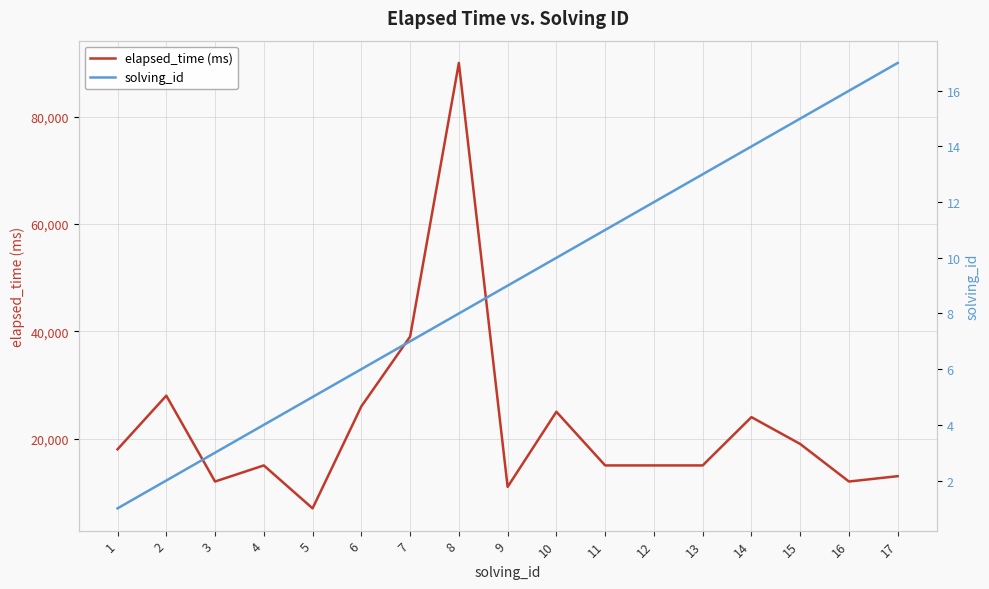

True or false: elapsed_time (ms) and solving_id intersect in this chart.

False